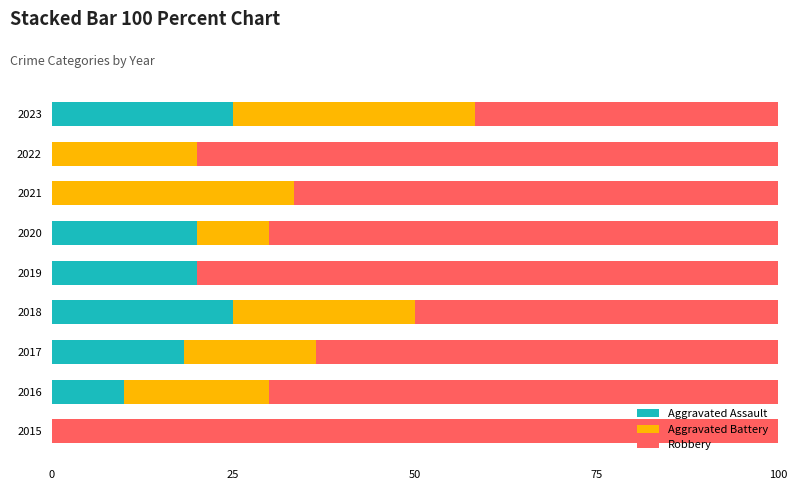

True or false: Aggravated Assault has a value of 18.2 at 2017.

True